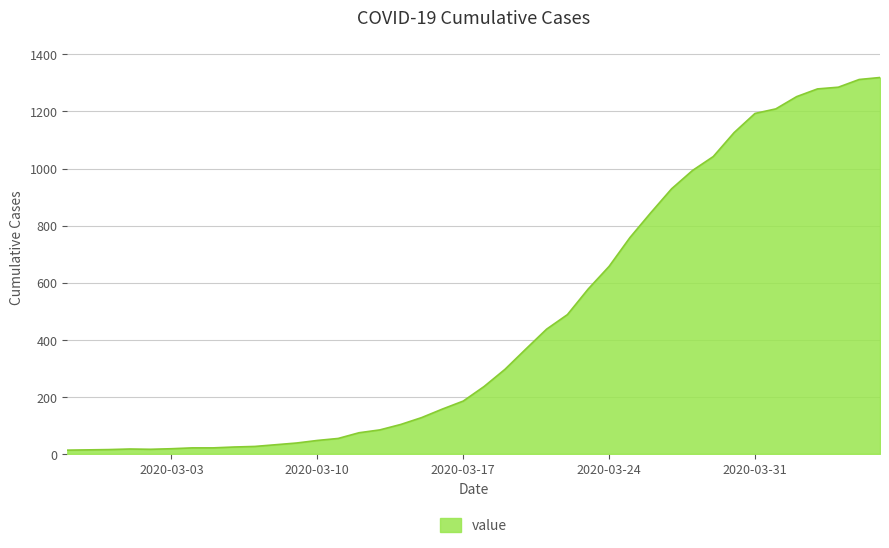

What is the difference between the maximum and minimum values?

1306